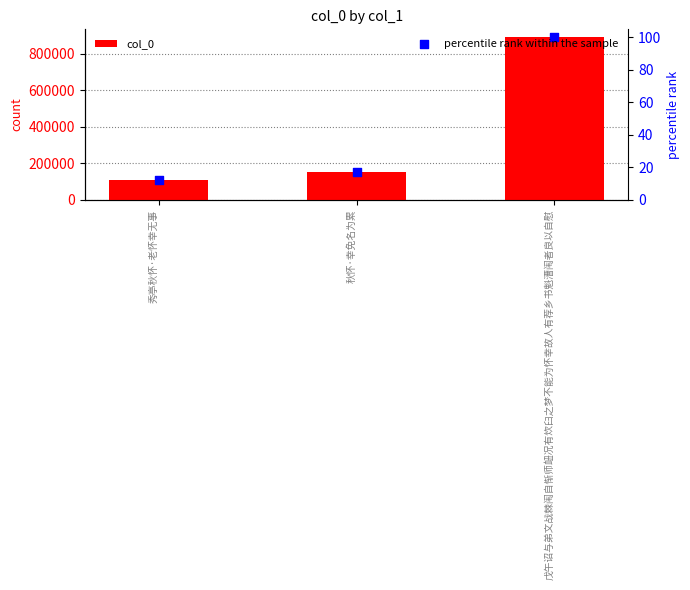

Which series has the largest total across all categories?

col_0